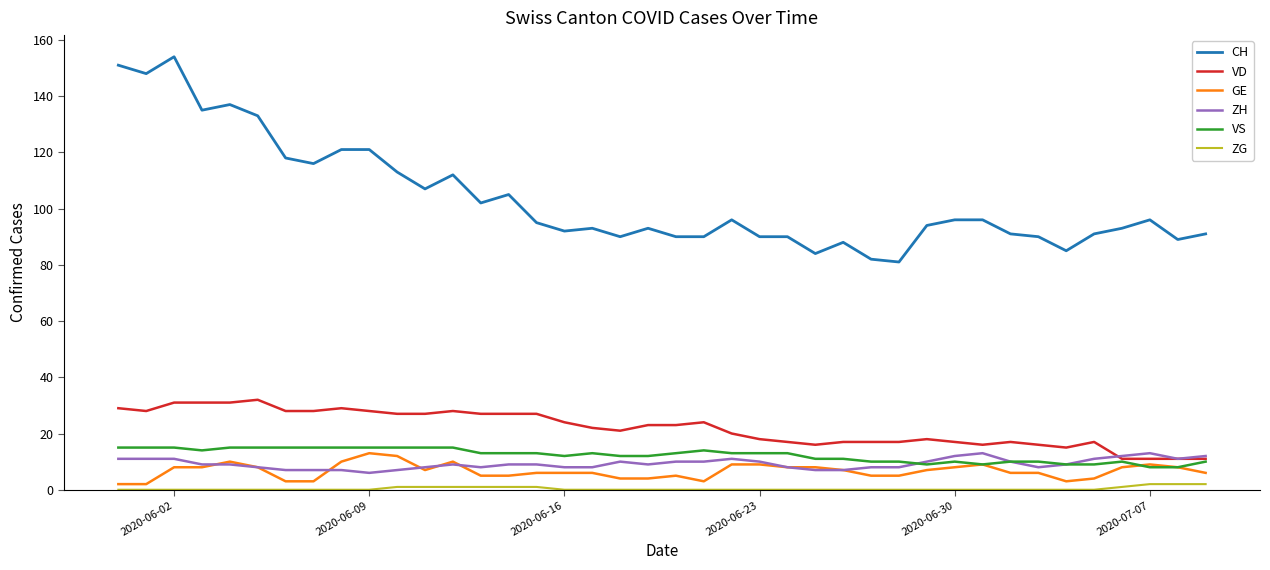

True or false: VS and ZG intersect in this chart.

False